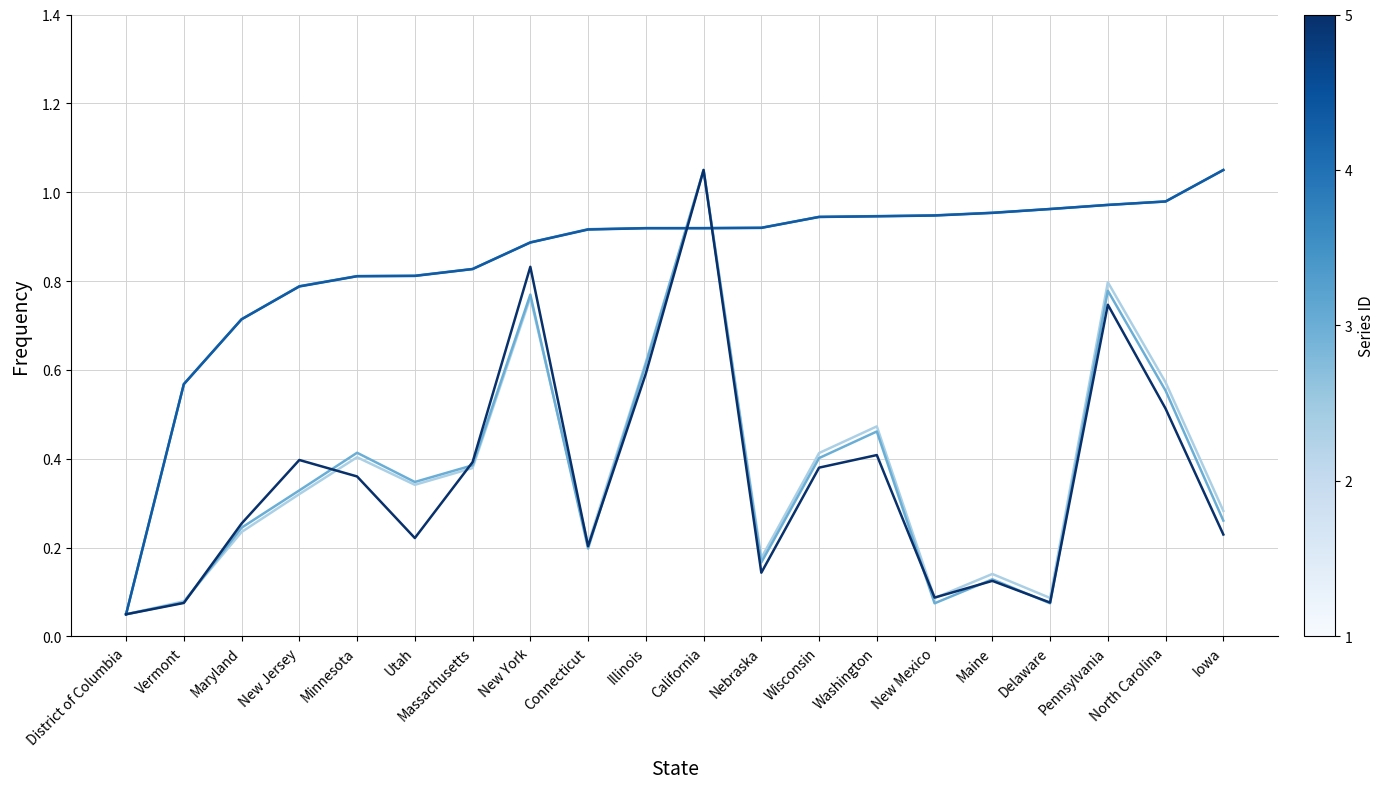

What position from the left is Vermont?

2